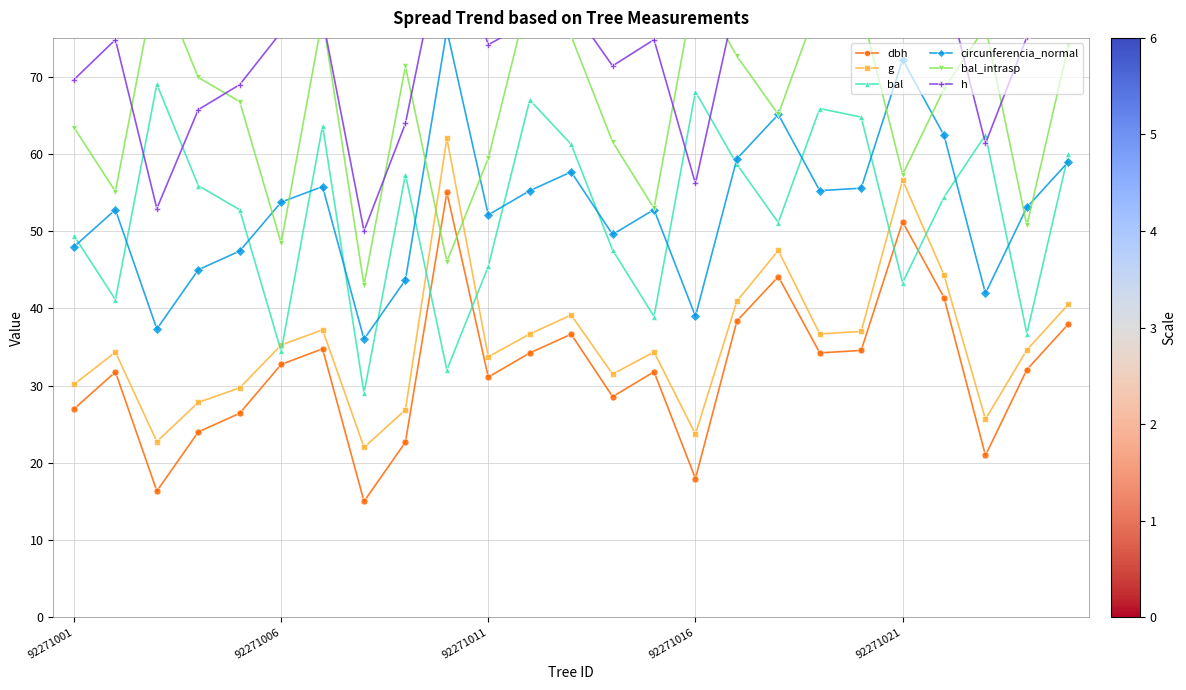

Reading left to right, what are all the values shown in this chart?

dbh: 27.0	31.8	16.3	24.0	26.4	32.7	34.8	15.0	22.7	55.0	31.1	34.2	36.6	28.6	31.8	18.0	38.4	44.1	34.2	34.5	51.2	41.4	21.0	32.1	38.0
g: 30.2	34.3	22.7	27.8	29.7	35.2	37.2	22.0	26.9	62.0	33.7	36.7	39.1	31.5	34.3	23.7	40.9	47.5	36.7	37.0	56.6	44.3	25.6	34.6	40.5
bal: 49.4	41.1	69.0	55.9	52.8	34.4	63.6	29.0	57.3	32.0	45.4	67.0	61.2	47.5	38.9	68.1	58.6	51.1	65.9	64.7	43.3	54.4	62.4	36.7	59.9
circunferencia_normal: 48.0	52.8	37.3	45.0	47.4	53.7	55.8	36.0	43.7	76.0	52.1	55.2	57.6	49.6	52.8	39.0	59.4	65.1	55.2	55.5	72.2	62.4	41.9	53.1	59.0
bal_intrasp: 63.4	55.1	83.0	69.9	66.8	48.4	77.6	43.0	71.3	46.0	59.4	81.0	75.2	61.5	52.9	82.1	72.6	65.1	79.9	78.7	57.3	68.4	76.4	50.7	73.9
h: 69.6	74.8	52.9	65.7	68.9	75.7	77.5	50.0	63.9	90.0	74.1	77.0	79.0	71.4	74.8	56.2	80.4	84.3	77.0	77.4	88.2	82.6	61.3	75.1	80.1